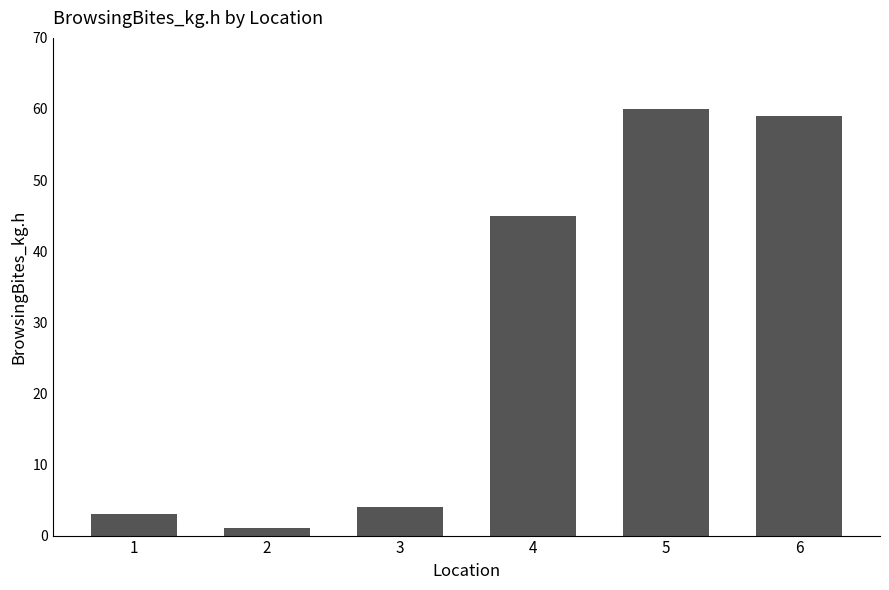

What is the ratio of the value at 6 to the value at 4?

1.3